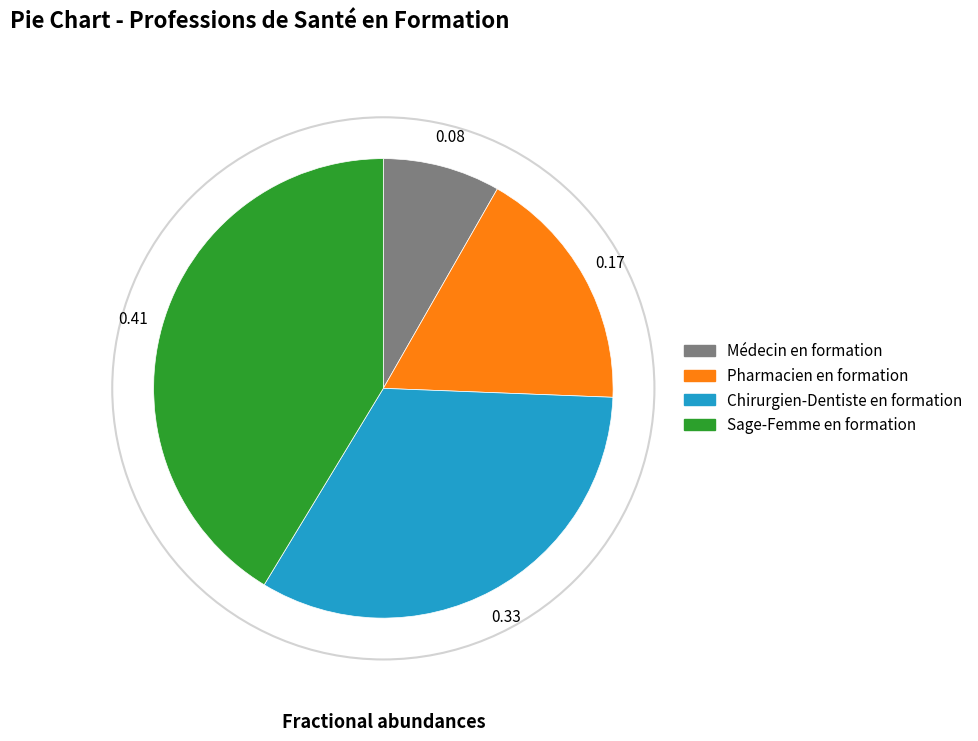

What is the largest slice in the pie chart?

Sage-Femme en formation